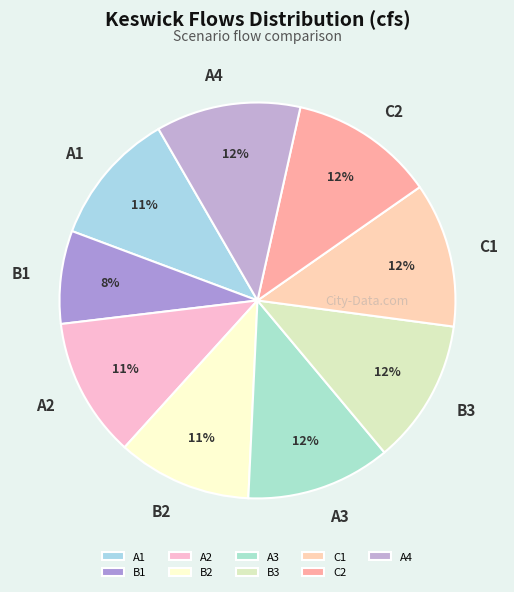

Do B2 and A1 together represent more than half of the pie?

No